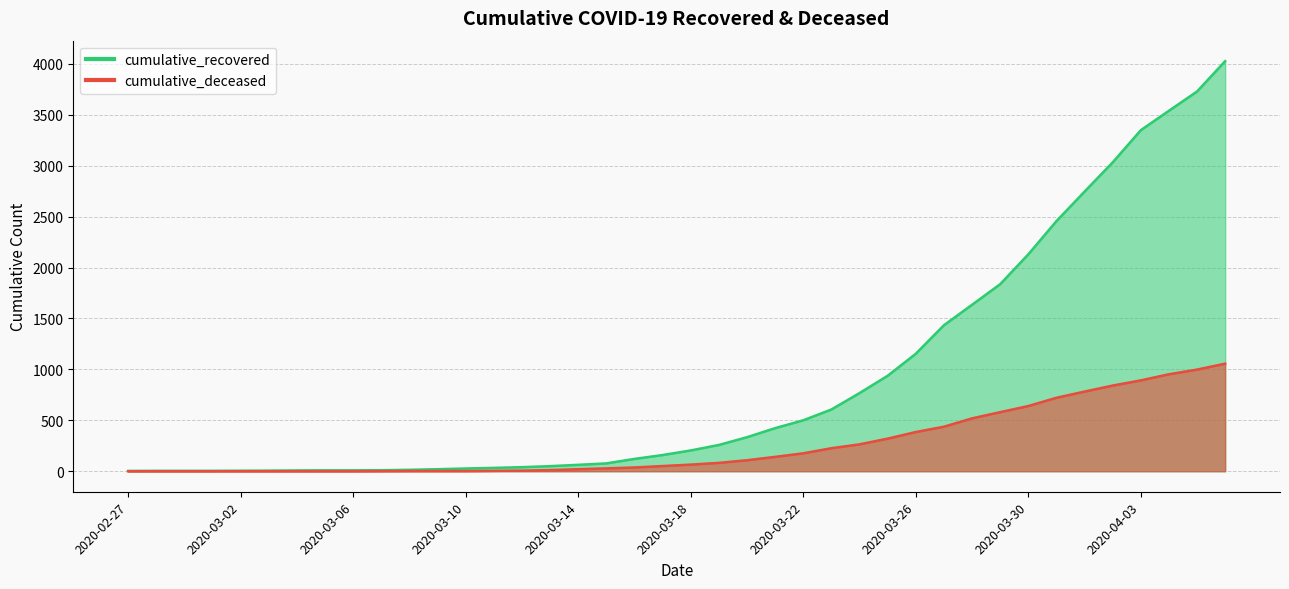

Which category has the lowest value in the cumulative_recovered series?

2020-02-27